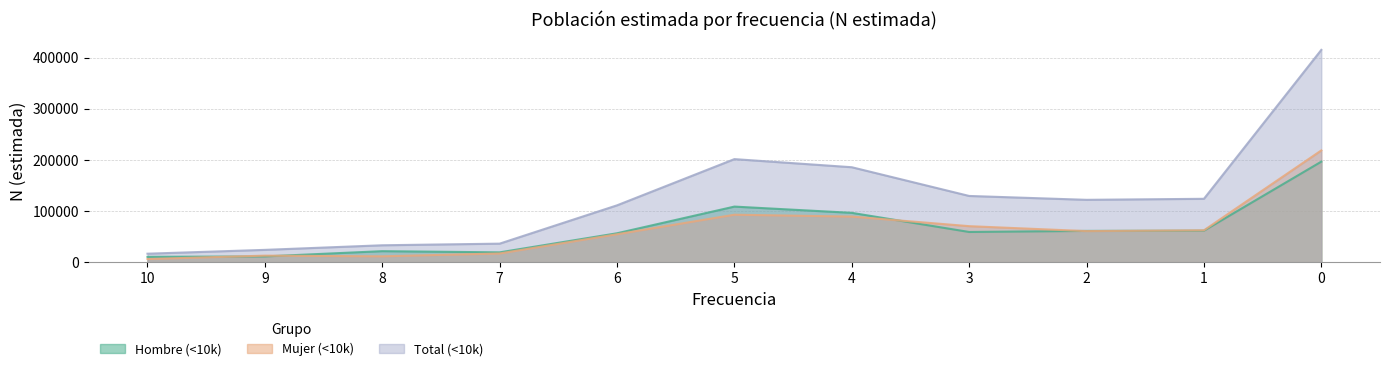

What is the difference between the Total (<10k) values at 10 and 7?

19653